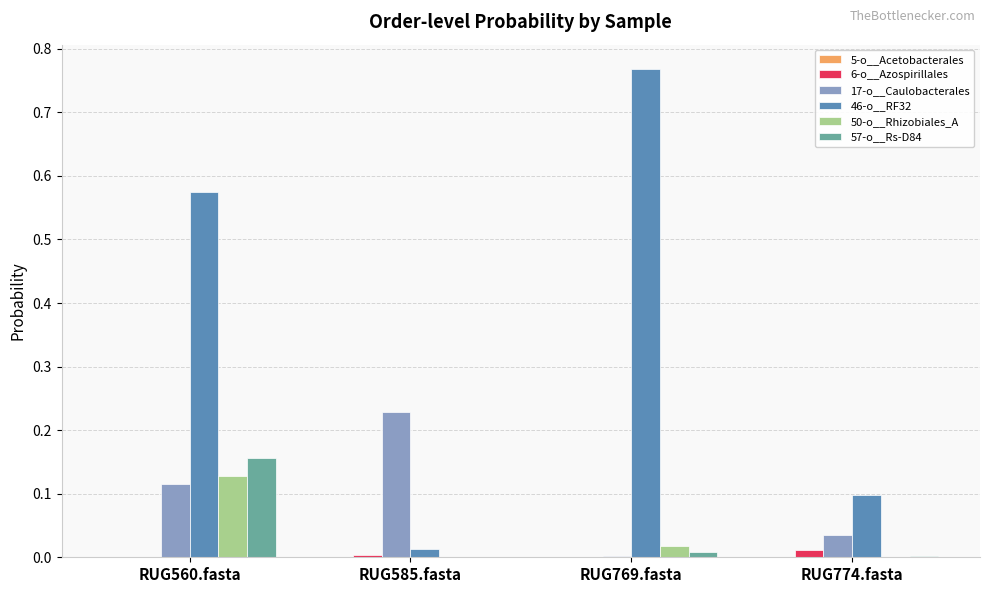

What is the sum of all 46-o__RF32 values?

1.5